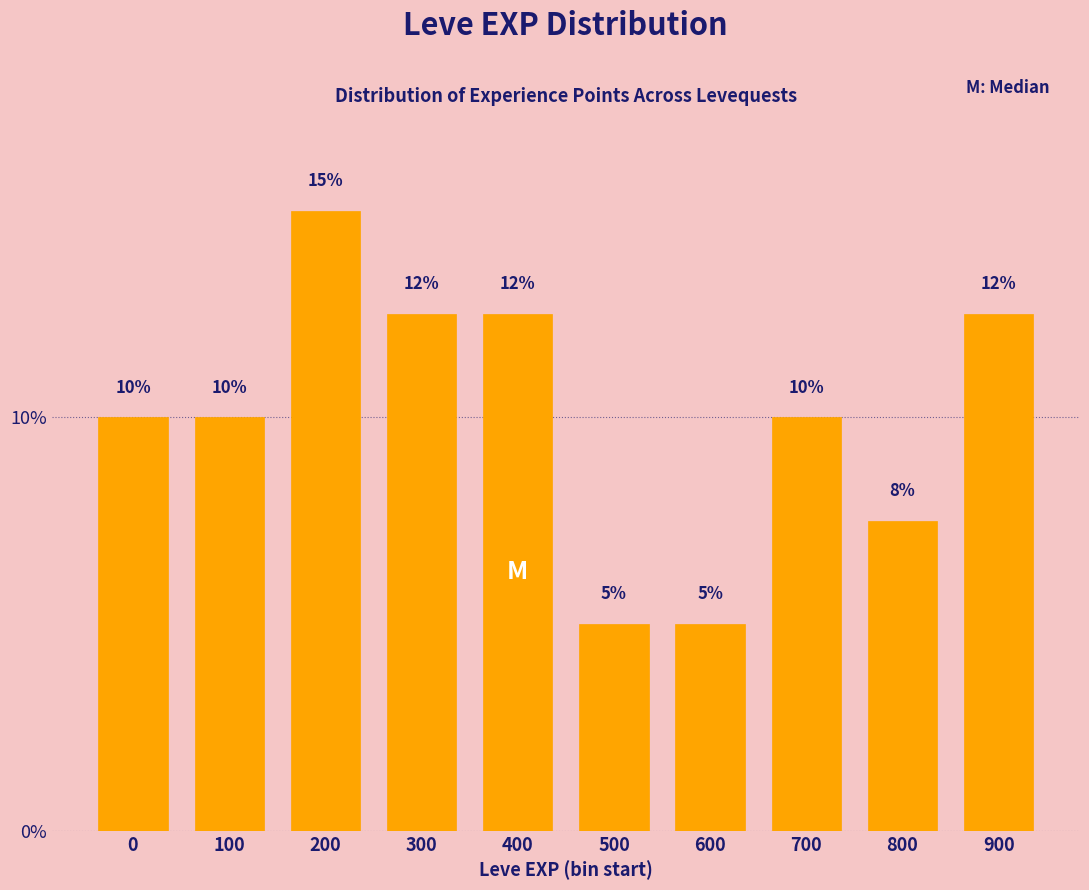

What value does the data have at 900?

12.5